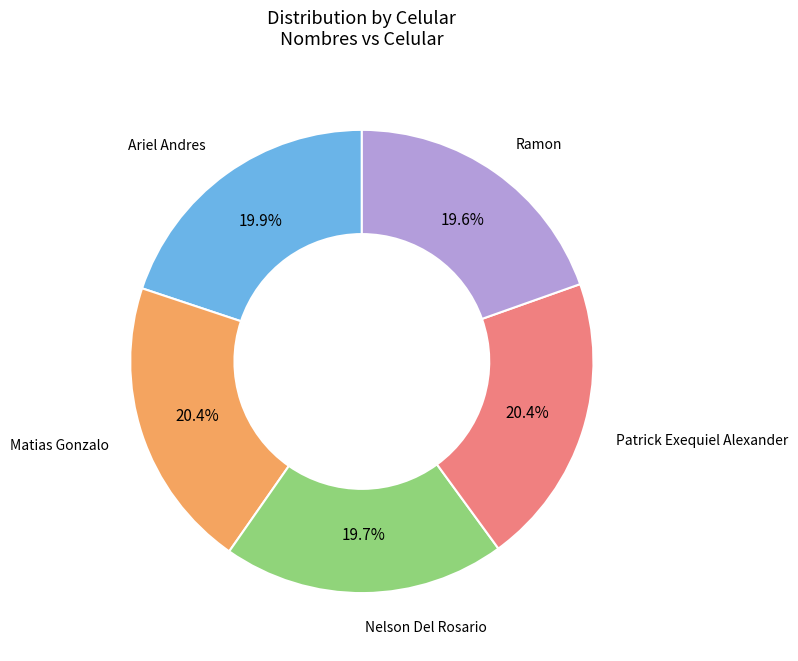

Is it true that Ramon is 13% of the pie?

False